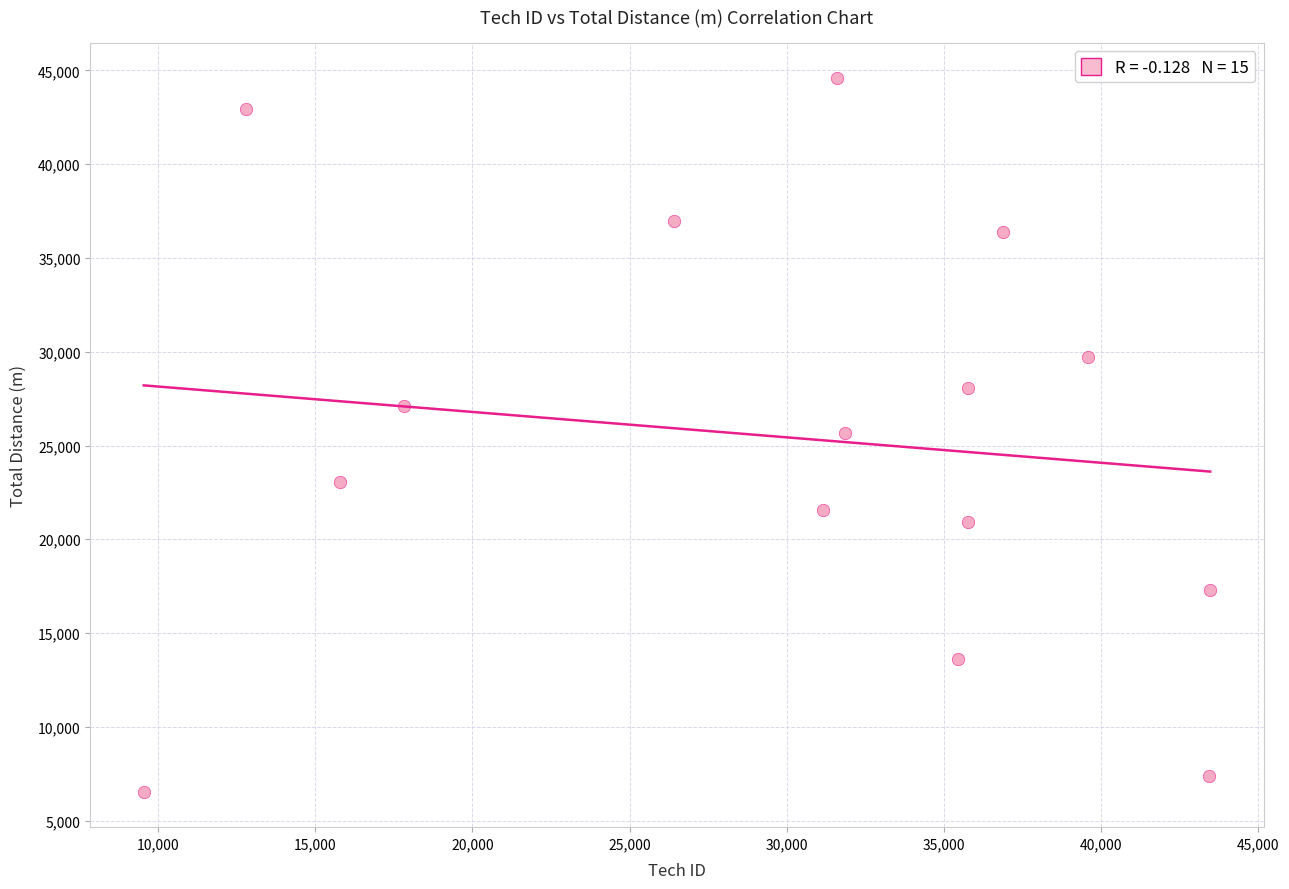

What is the range of X values (max minus min)?

33939